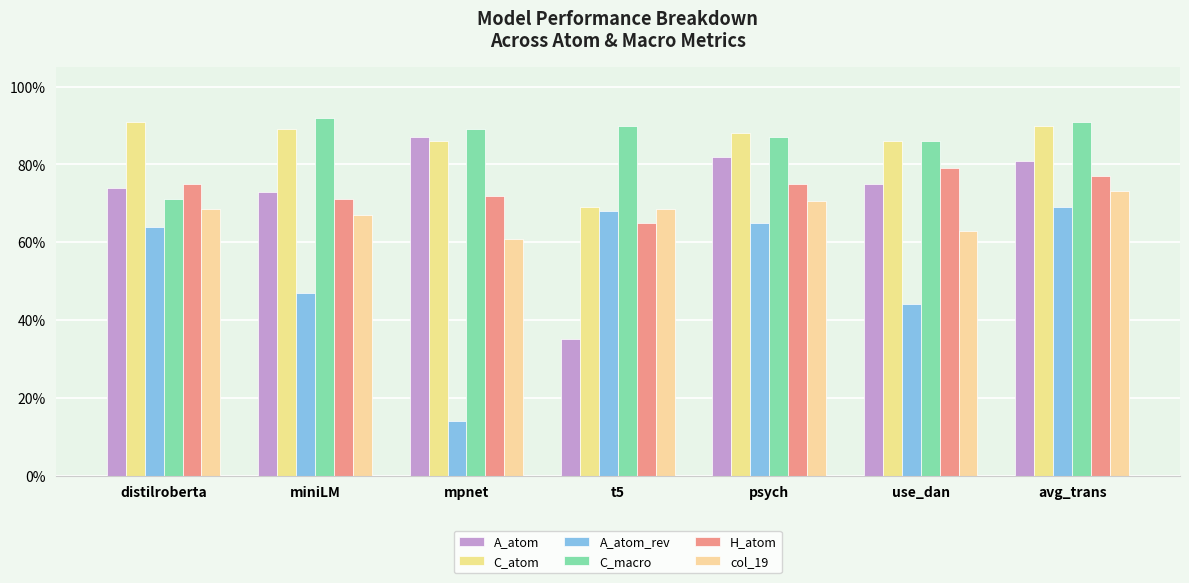

Are the bars horizontal?

No